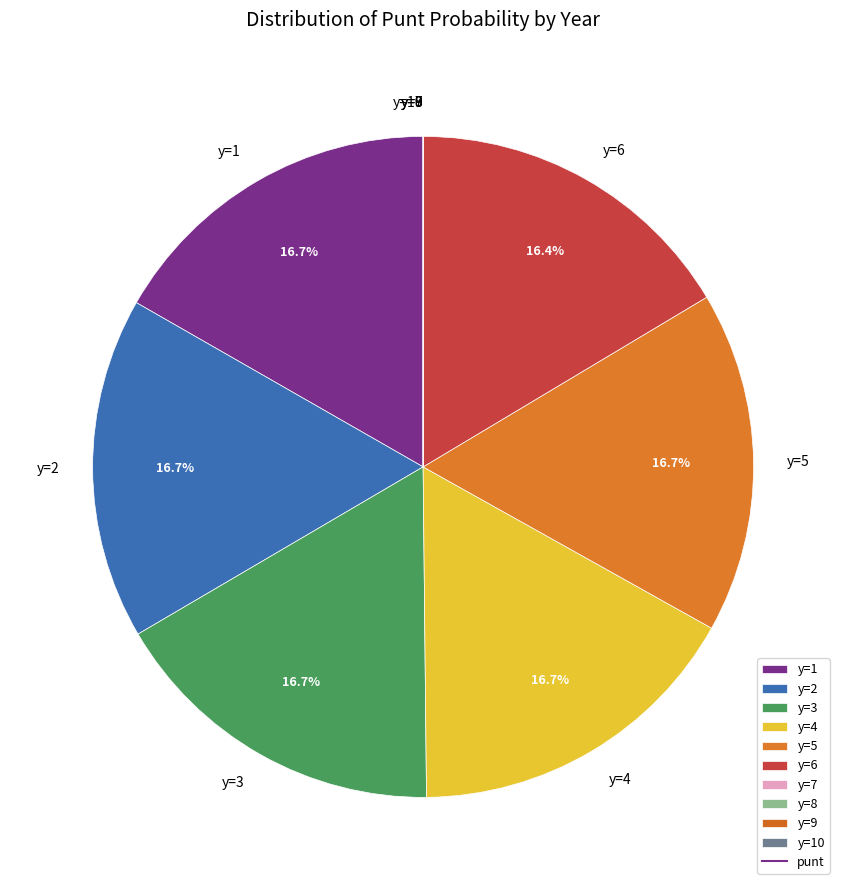

How much of the chart is everything except y=2?

83.3%